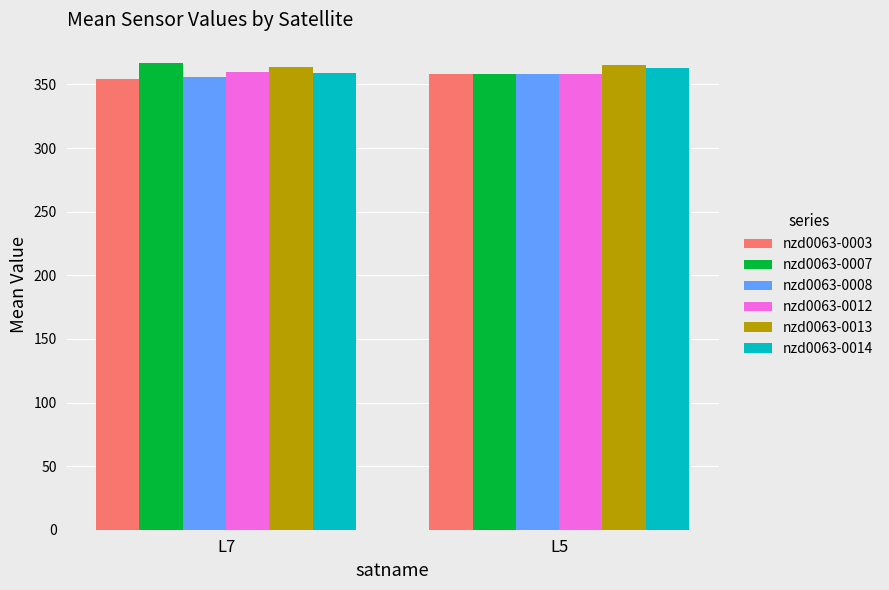

What is the lowest value of the nzd0063-0003 series?

354.5